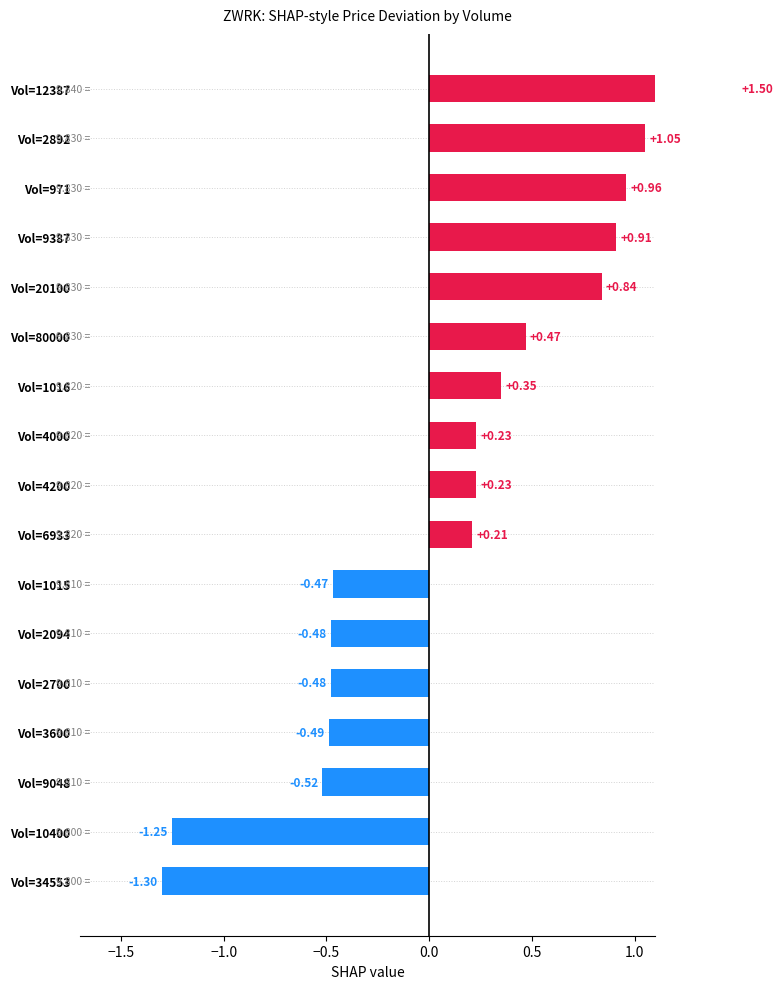

How many values are below zero?

7